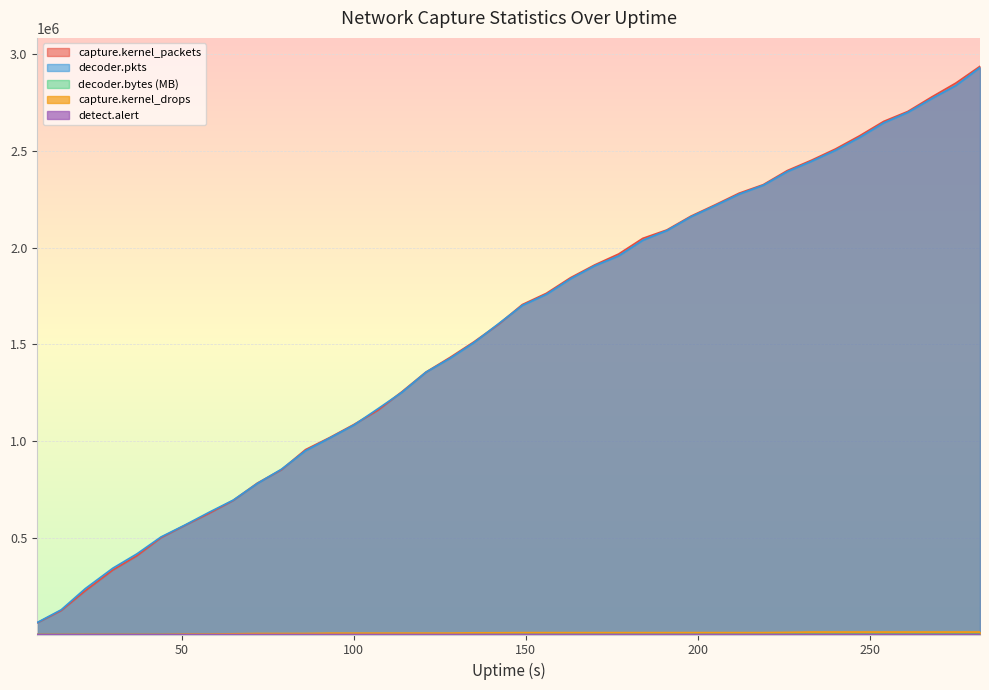

What is the sum of all detect.alert values?

1531.0